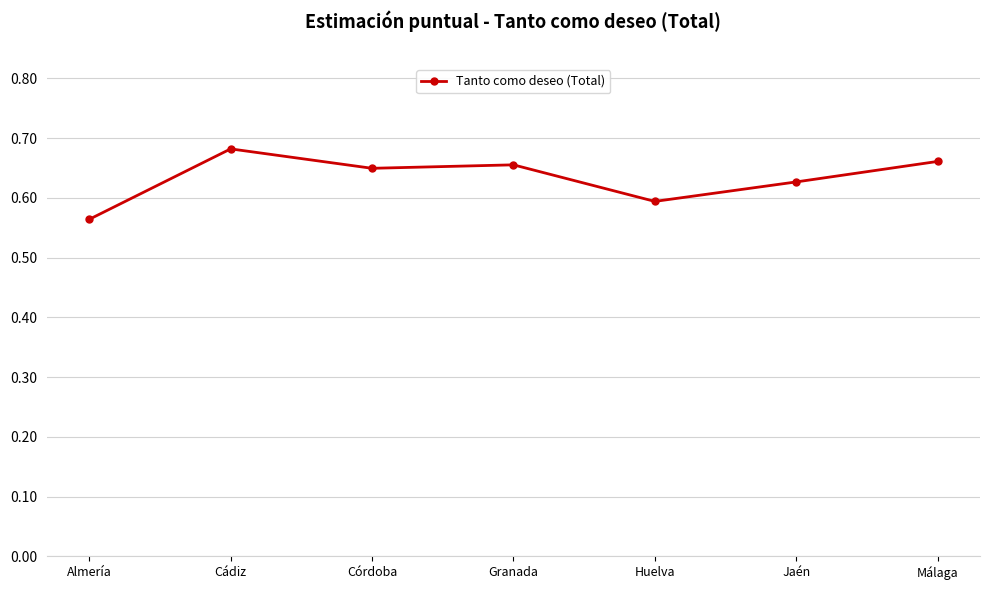

True or false: the data shows 0.2 at Huelva.

False